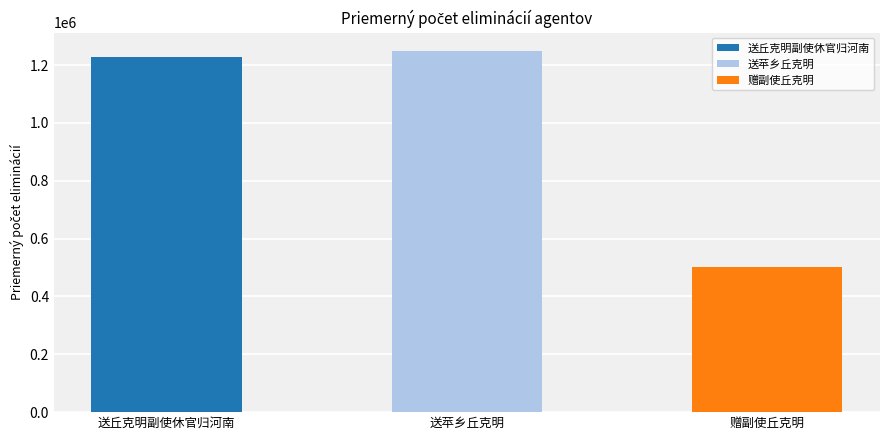

What is the average value?

993312